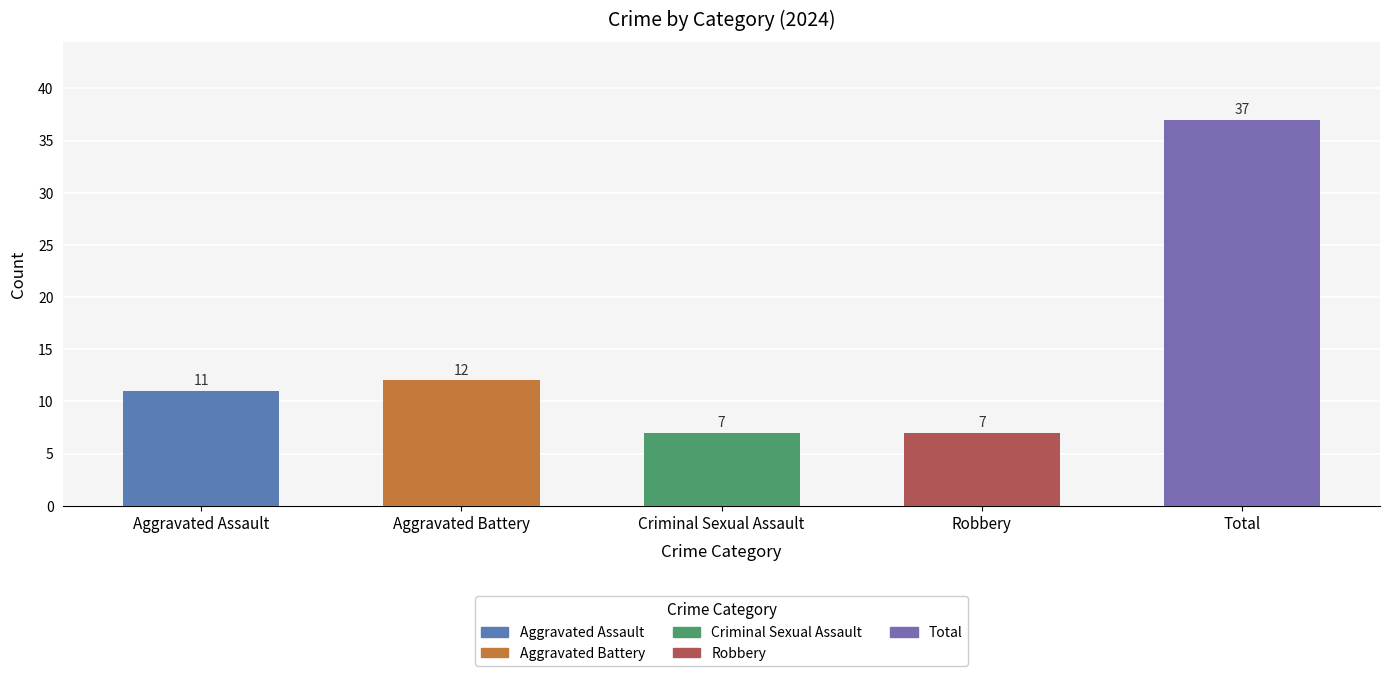

Which series has the largest total across all categories?

Total